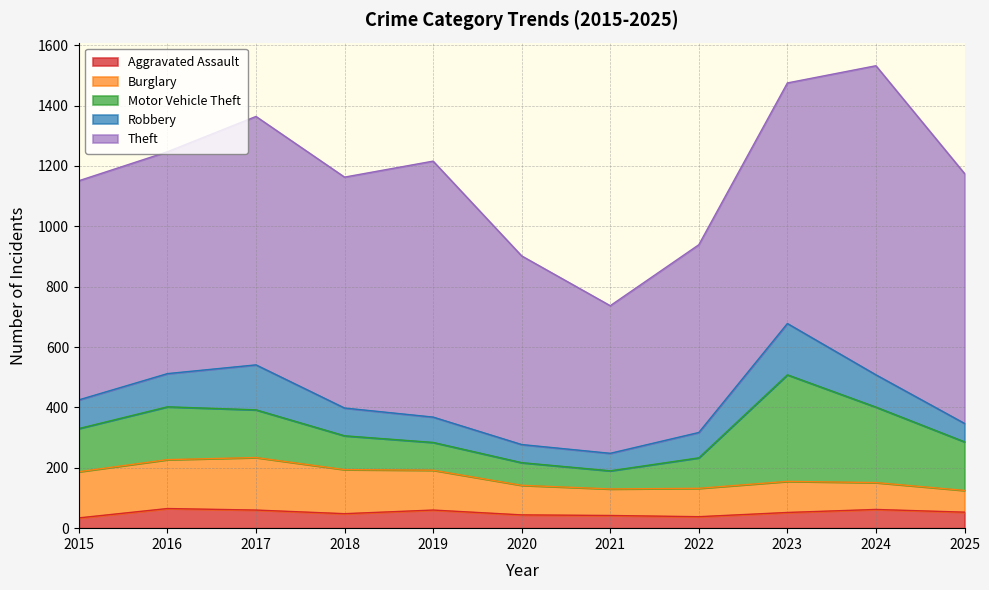

What is the total value across all series at 2015?

1151